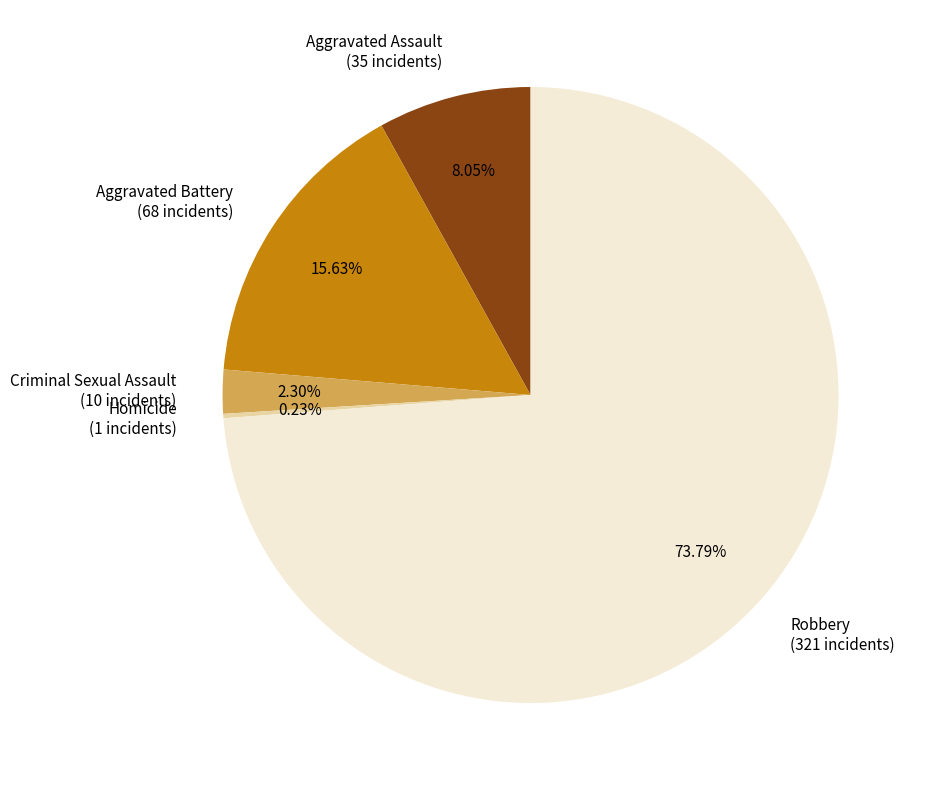

To the nearest percent, what is the combined percentage of Aggravated Battery and Aggravated Assault?

24%